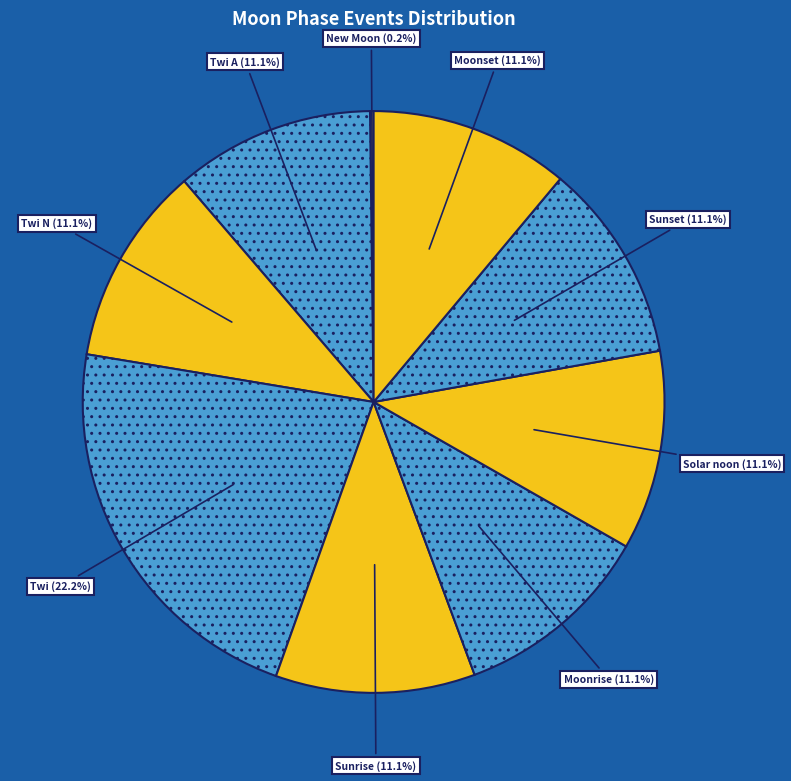

What percentage is NOT represented by Sunrise?

88.9%